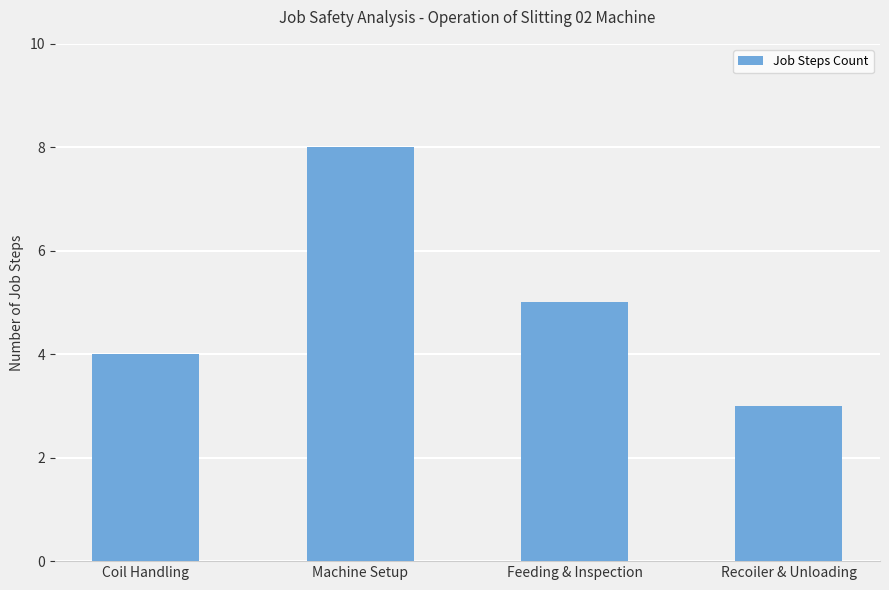

At which category does the chart reach its peak across all series?

Machine Setup